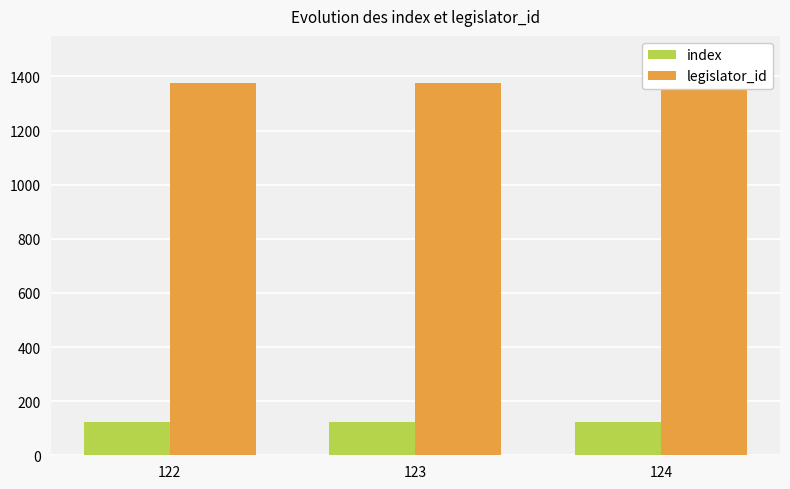

Is it true that index equals 123 at 123?

True